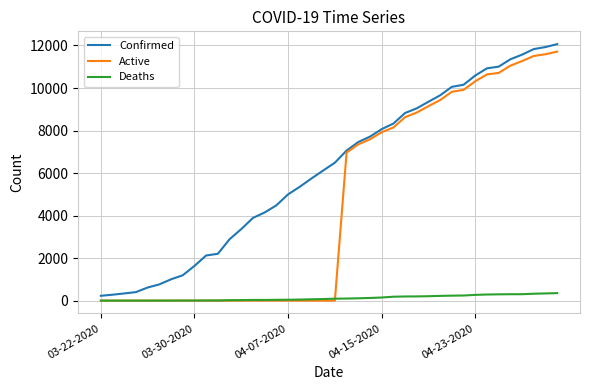

What is the difference between the second highest and second lowest values in the Deaths series?

338